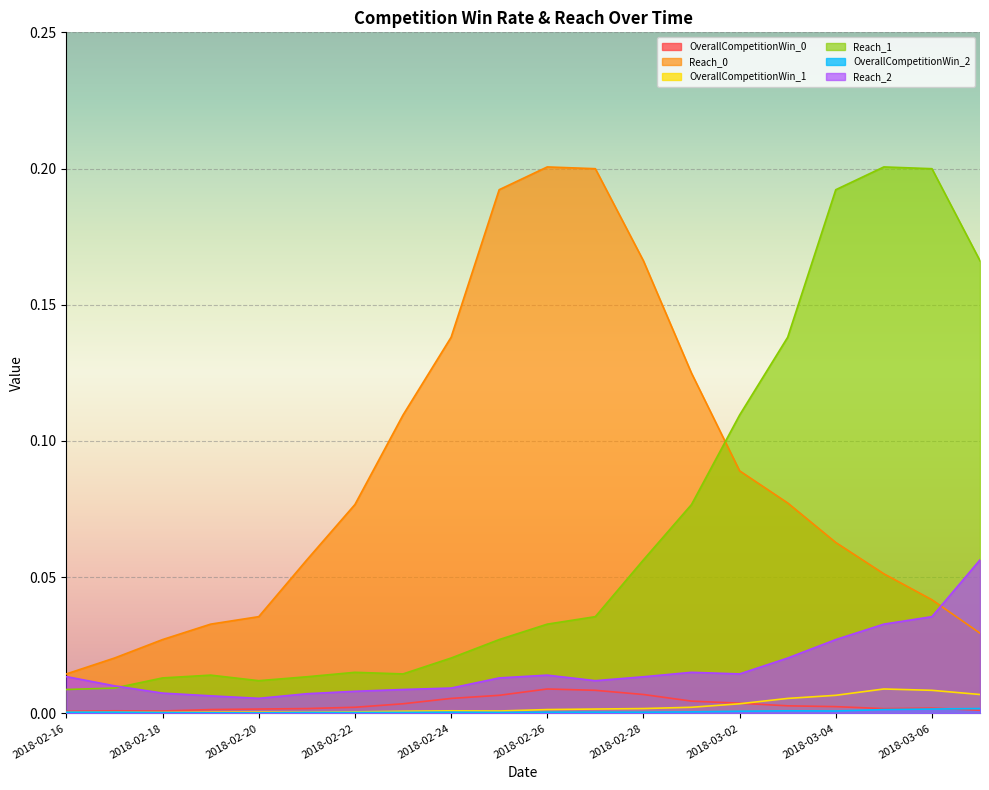

Reading left to right, list all the values displayed in this chart.

OverallCompetitionWin_0: 2018-02-16=0.0	2018-02-17=0.0	2018-02-18=0.0	2018-02-19=0.0	2018-02-20=0.0	2018-02-21=0.0	2018-02-22=0.0	2018-02-23=0.0	2018-02-24=0.0	2018-02-25=0.0	2018-02-26=0.0	2018-02-27=0.0	2018-02-28=0.0	2018-03-01=0.0	2018-03-02=0.0	2018-03-03=0.0	2018-03-04=0.0	2018-03-05=0.0	2018-03-06=0.0	2018-03-07=0.0
Reach_0: 2018-02-16=0.0	2018-02-17=0.0	2018-02-18=0.0	2018-02-19=0.0	2018-02-20=0.0	2018-02-21=0.1	2018-02-22=0.1	2018-02-23=0.1	2018-02-24=0.1	2018-02-25=0.2	2018-02-26=0.2	2018-02-27=0.2	2018-02-28=0.2	2018-03-01=0.1	2018-03-02=0.1	2018-03-03=0.1	2018-03-04=0.1	2018-03-05=0.1	2018-03-06=0.0	2018-03-07=0.0
OverallCompetitionWin_1: 2018-02-16=0.0	2018-02-17=0.0	2018-02-18=0.0	2018-02-19=0.0	2018-02-20=0.0	2018-02-21=0.0	2018-02-22=0.0	2018-02-23=0.0	2018-02-24=0.0	2018-02-25=0.0	2018-02-26=0.0	2018-02-27=0.0	2018-02-28=0.0	2018-03-01=0.0	2018-03-02=0.0	2018-03-03=0.0	2018-03-04=0.0	2018-03-05=0.0	2018-03-06=0.0	2018-03-07=0.0
Reach_1: 2018-02-16=0.0	2018-02-17=0.0	2018-02-18=0.0	2018-02-19=0.0	2018-02-20=0.0	2018-02-21=0.0	2018-02-22=0.0	2018-02-23=0.0	2018-02-24=0.0	2018-02-25=0.0	2018-02-26=0.0	2018-02-27=0.0	2018-02-28=0.1	2018-03-01=0.1	2018-03-02=0.1	2018-03-03=0.1	2018-03-04=0.2	2018-03-05=0.2	2018-03-06=0.2	2018-03-07=0.2
OverallCompetitionWin_2: 2018-02-16=0.0	2018-02-17=0.0	2018-02-18=0.0	2018-02-19=0.0	2018-02-20=0.0	2018-02-21=0.0	2018-02-22=0.0	2018-02-23=0.0	2018-02-24=0.0	2018-02-25=0.0	2018-02-26=0.0	2018-02-27=0.0	2018-02-28=0.0	2018-03-01=0.0	2018-03-02=0.0	2018-03-03=0.0	2018-03-04=0.0	2018-03-05=0.0	2018-03-06=0.0	2018-03-07=0.0
Reach_2: 2018-02-16=0.0	2018-02-17=0.0	2018-02-18=0.0	2018-02-19=0.0	2018-02-20=0.0	2018-02-21=0.0	2018-02-22=0.0	2018-02-23=0.0	2018-02-24=0.0	2018-02-25=0.0	2018-02-26=0.0	2018-02-27=0.0	2018-02-28=0.0	2018-03-01=0.0	2018-03-02=0.0	2018-03-03=0.0	2018-03-04=0.0	2018-03-05=0.0	2018-03-06=0.0	2018-03-07=0.1